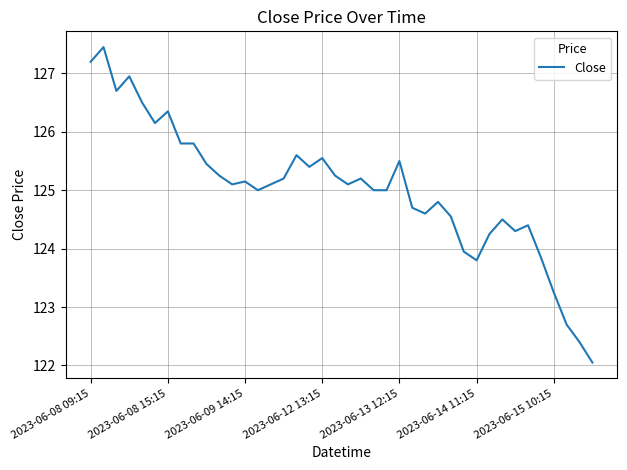

What is the difference between the maximum and minimum values?

5.4